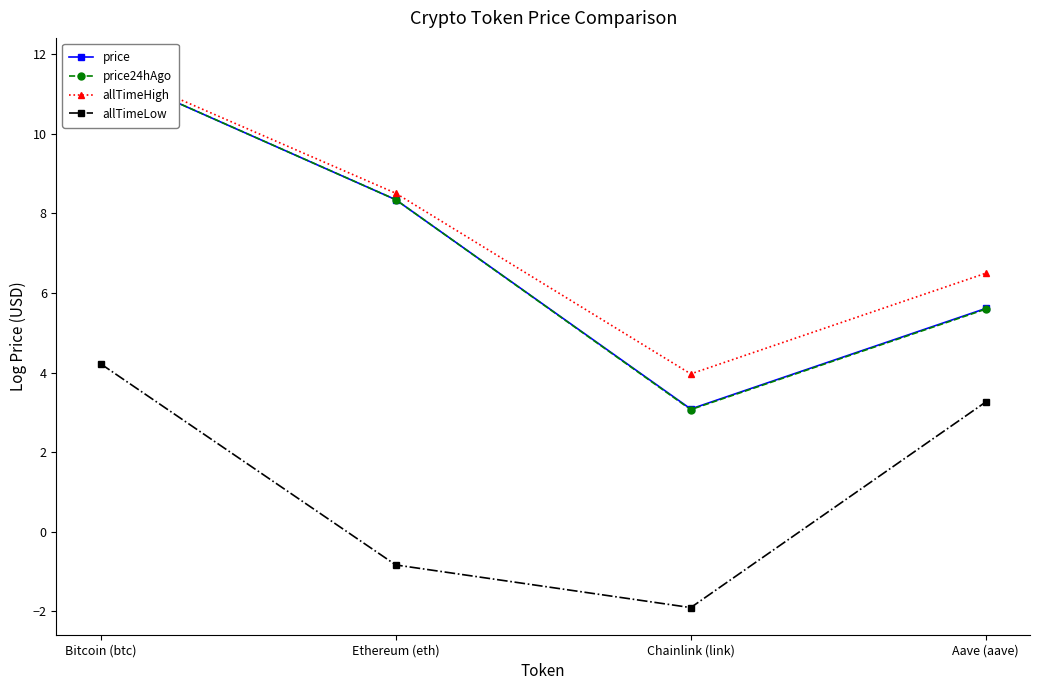

Which series has the largest range (max minus min)?

price24hAgo